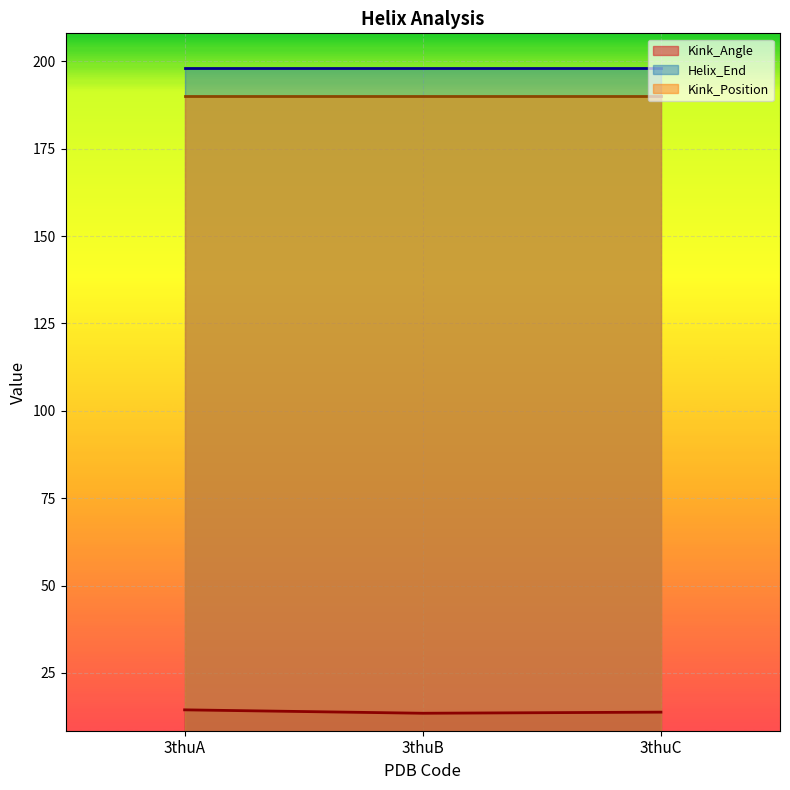

At which label does Helix_End reach its minimum?

3thuA